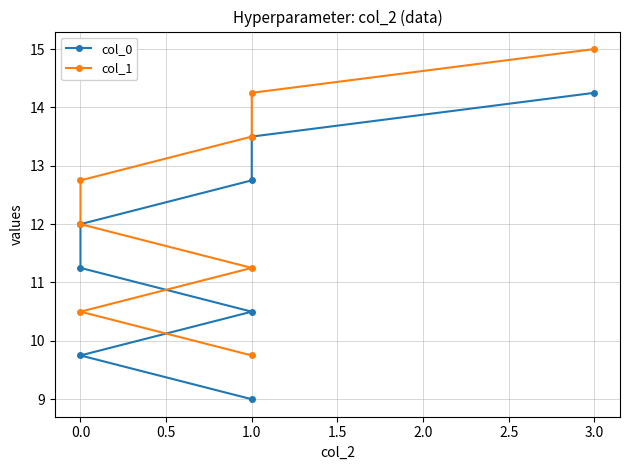

Rank the series by their average value, from lowest to highest.

col_0, col_1